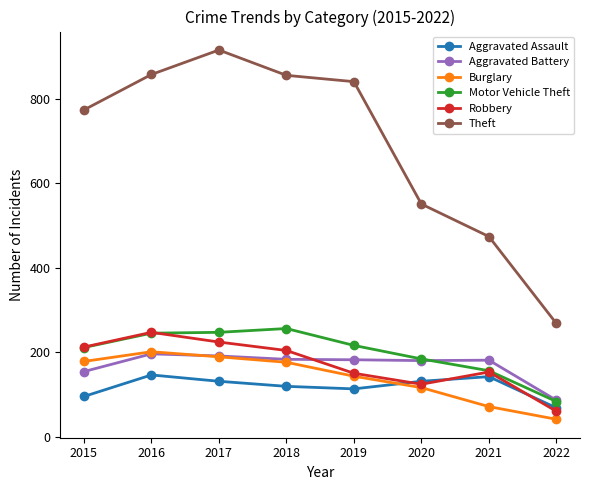

What is the value of the Motor Vehicle Theft point at the 7th from the left?

156